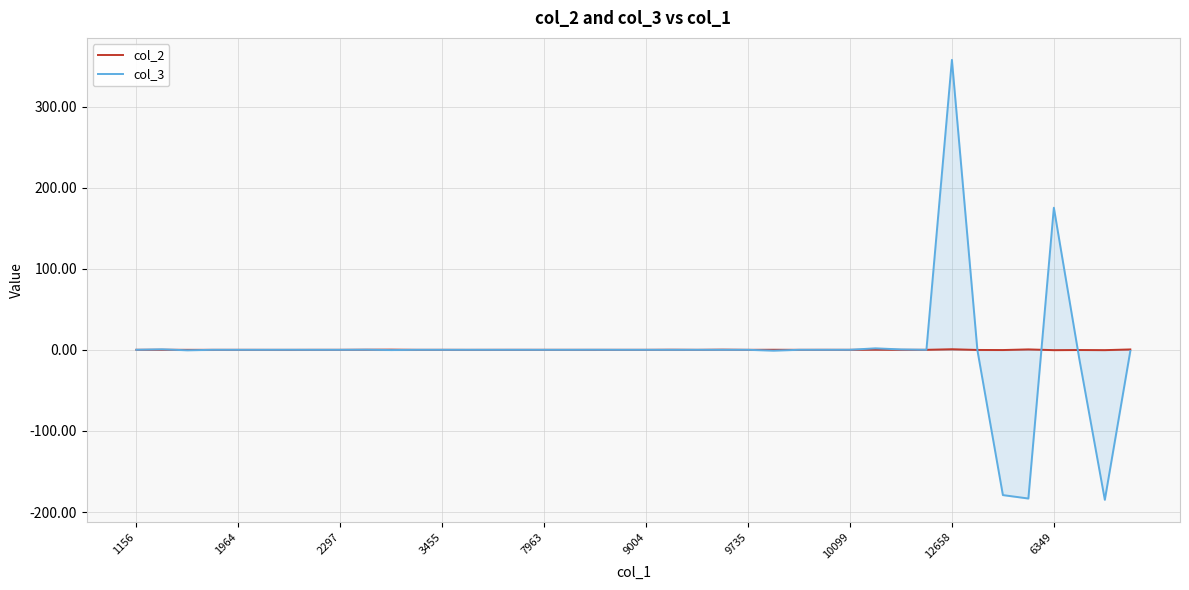

How many distinct data groups are displayed?

2